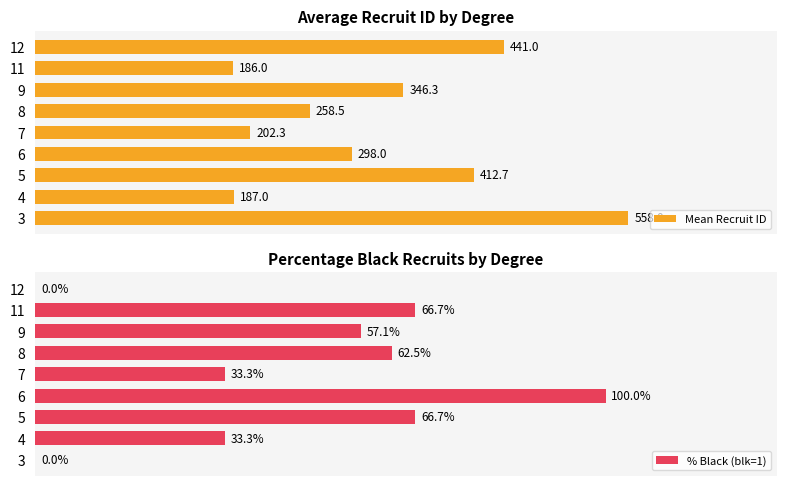

Are the bars grouped side by side (vs. stacked)?

Yes